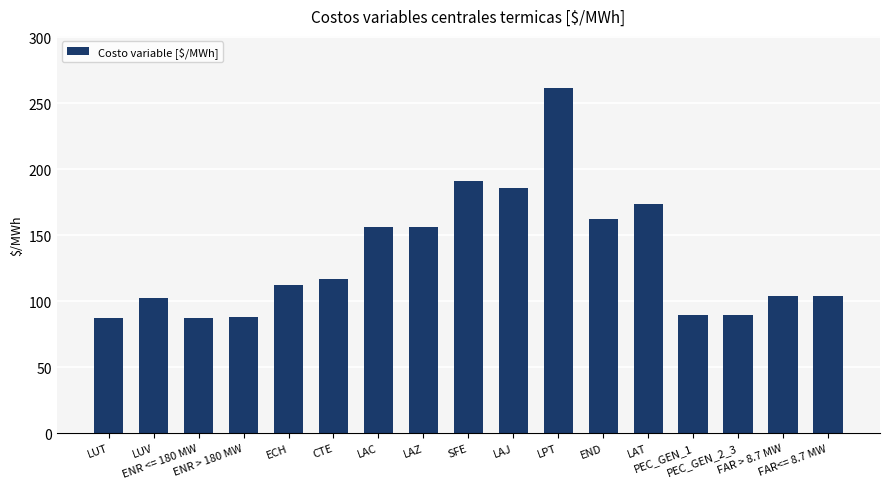

The value at ECH is 189.5. True or false?

False